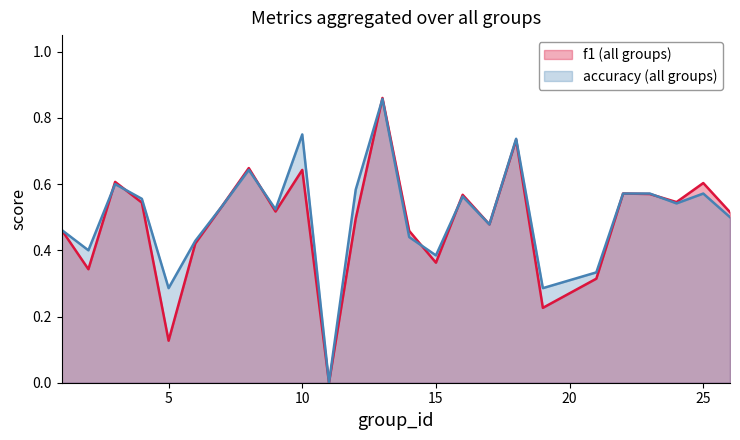

Rank the series at 10 from lowest to highest value.

f1, accuracy